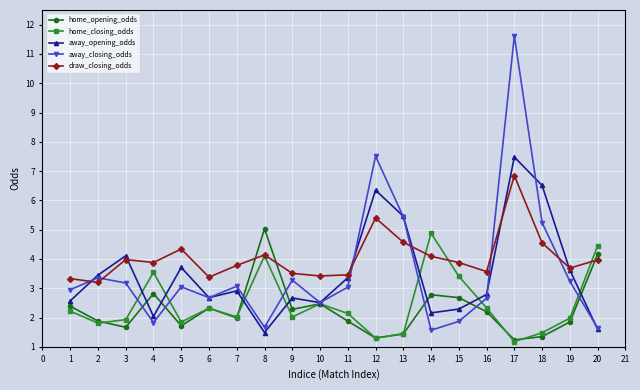

In away_opening_odds, how many points are lower than both neighbors (excluding endpoints)?

5